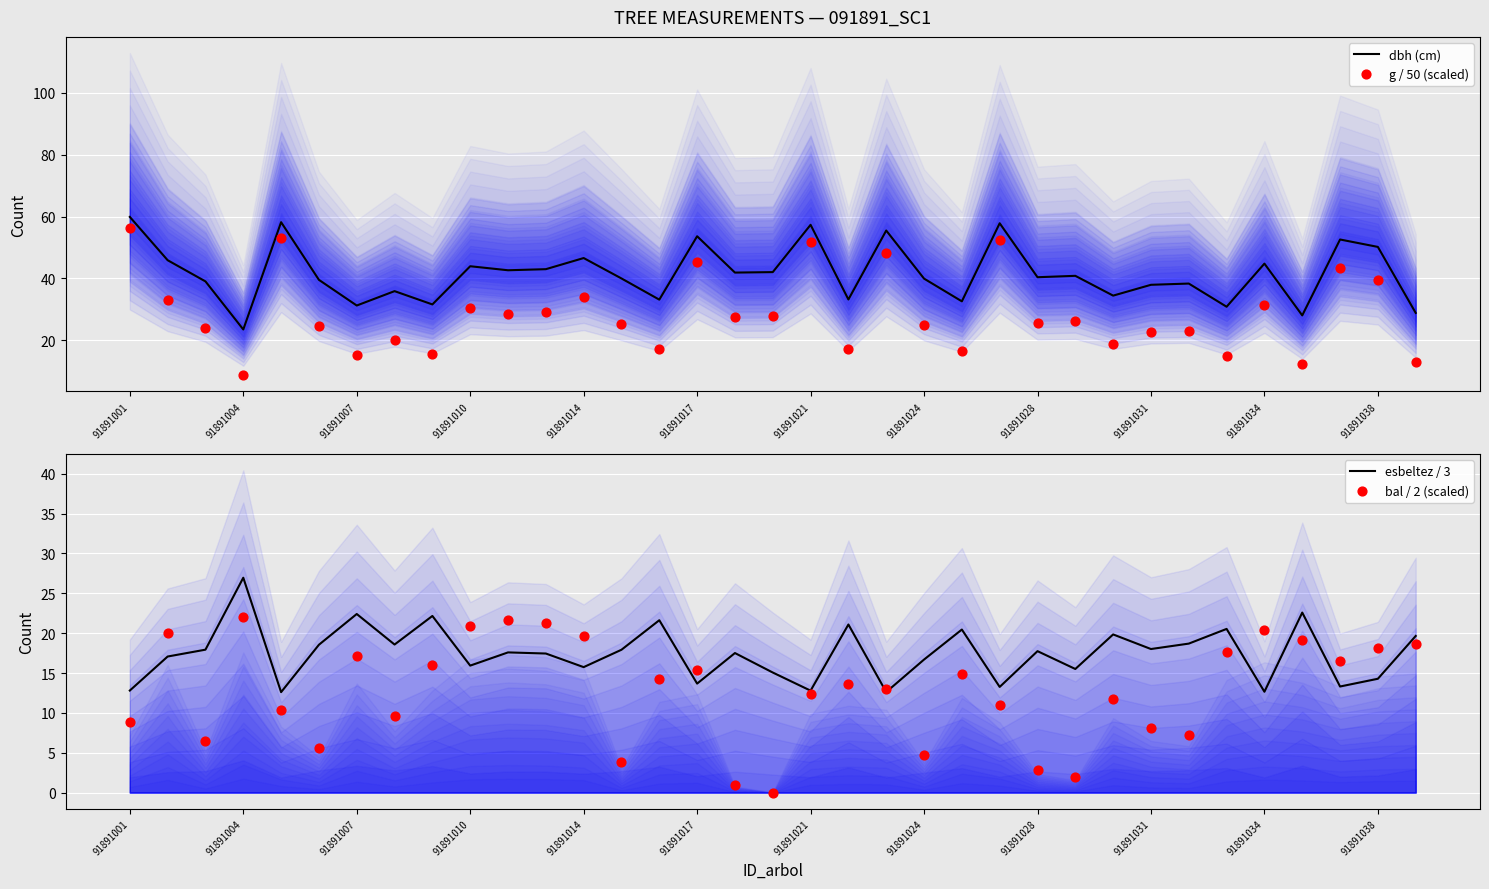

What is the total value across all series at 19?

85.2